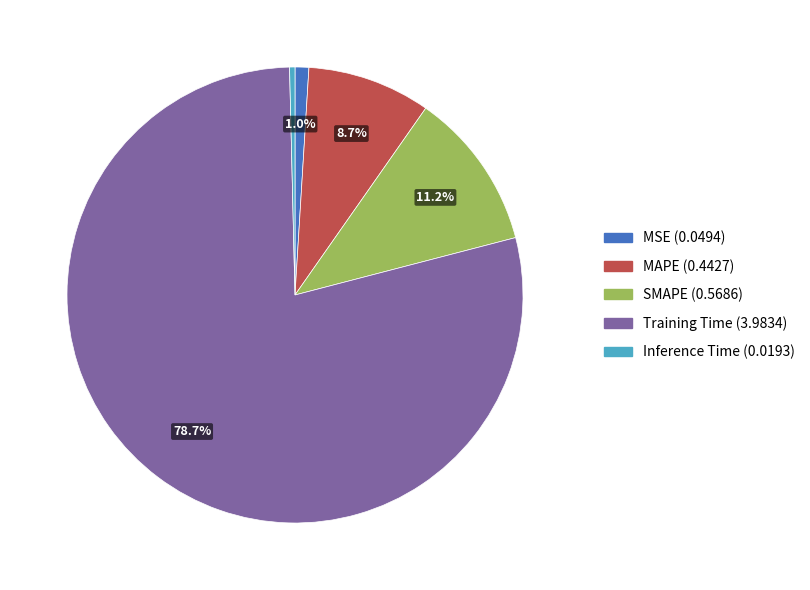

Rank the categories by value from highest to lowest.

Training Time, SMAPE, MAPE, MSE, Inference Time